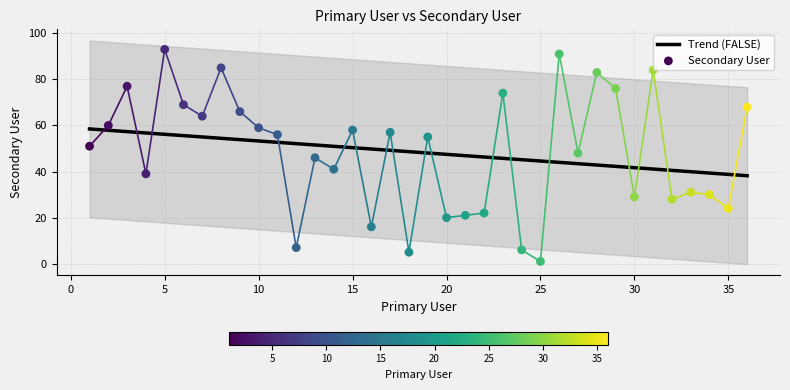

Between 17 and 3, which is larger?

3